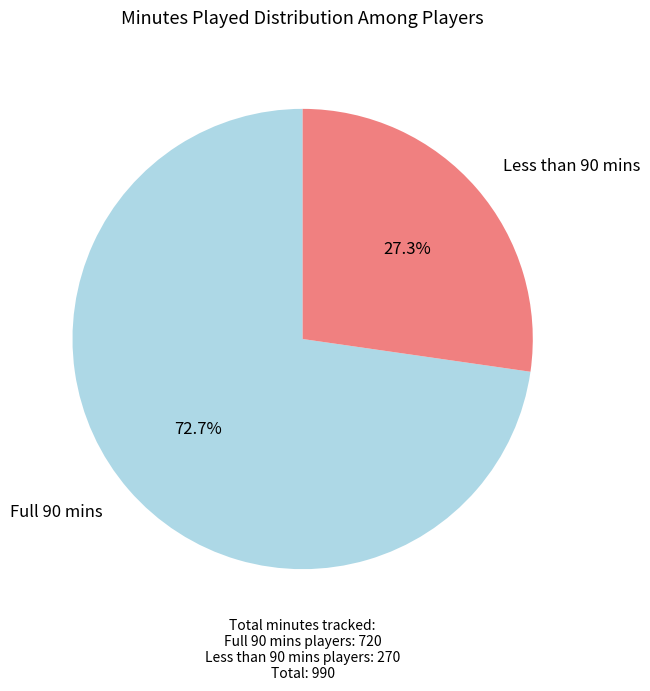

Is there a majority slice in this chart?

Yes